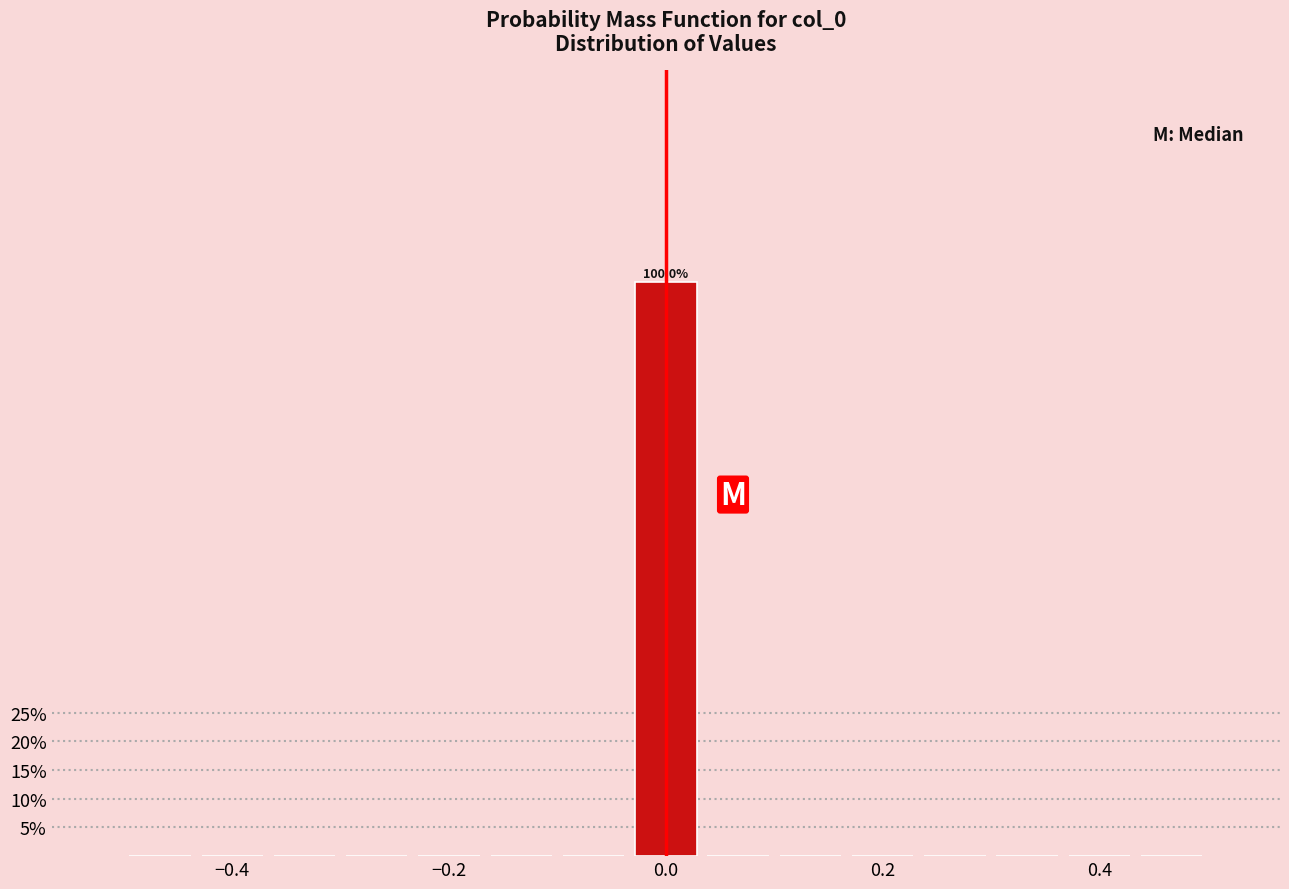

Read against the x-axis, roughly where is the centre of the tallest bar?

0.00